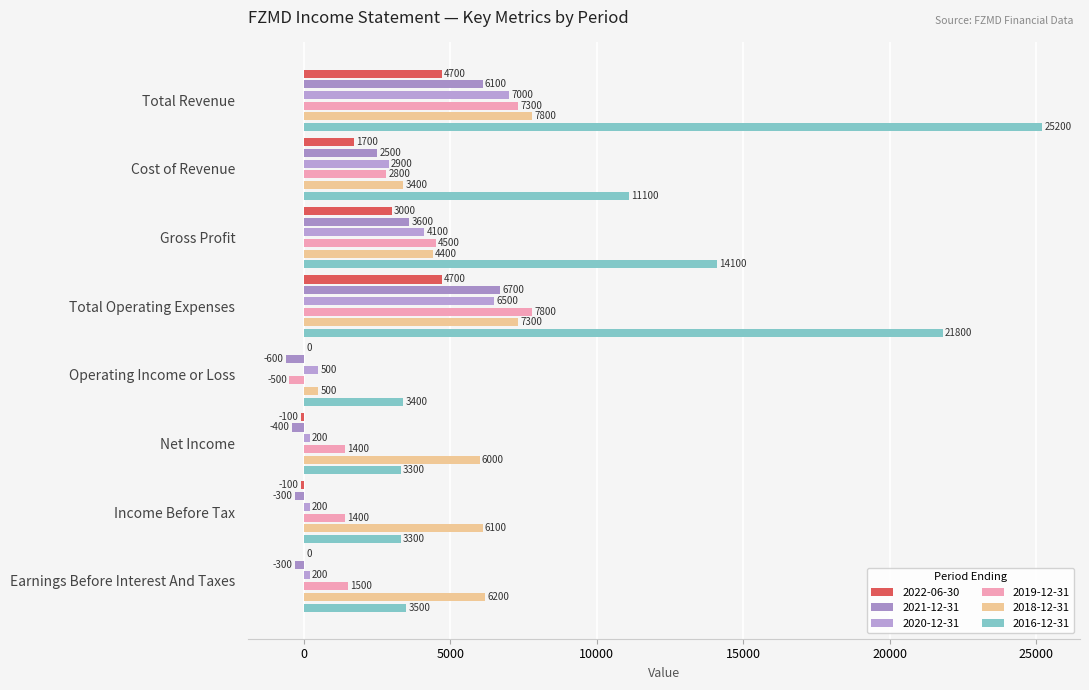

Which category has the lowest value across all series?

Operating Income or Loss